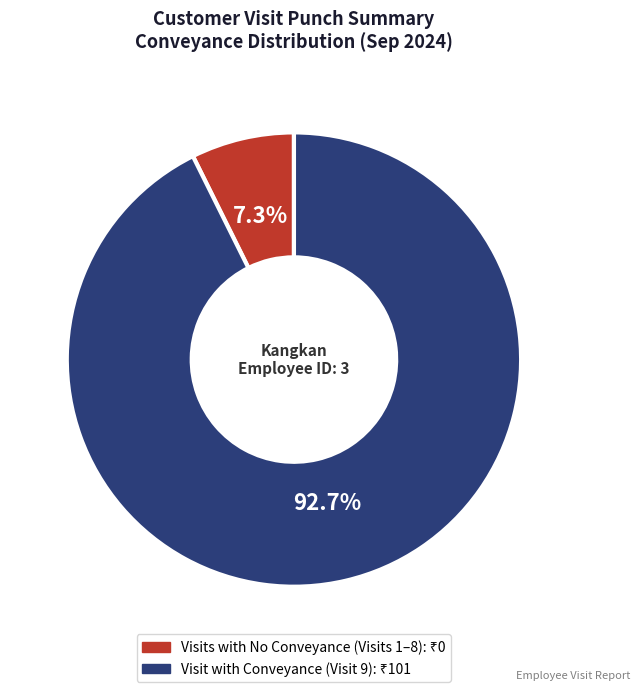

Is there a majority slice in this chart?

Yes